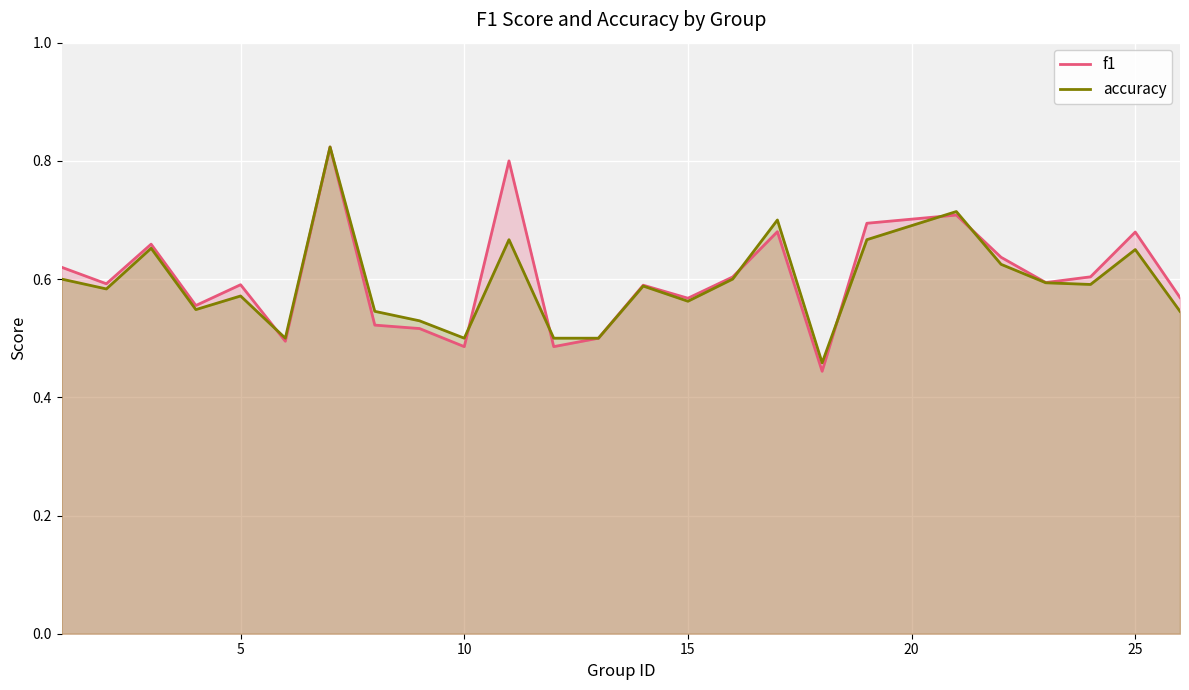

What is the average value of the f1 series?

0.6